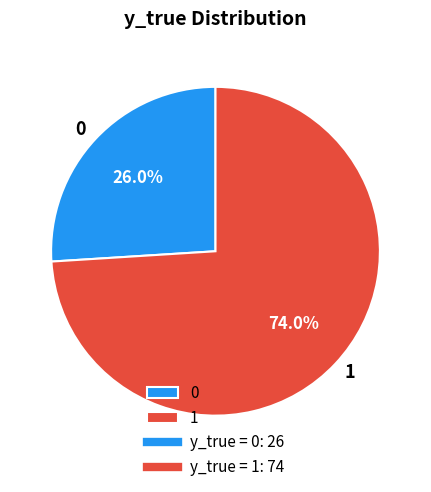

How many segments does this pie chart have?

2